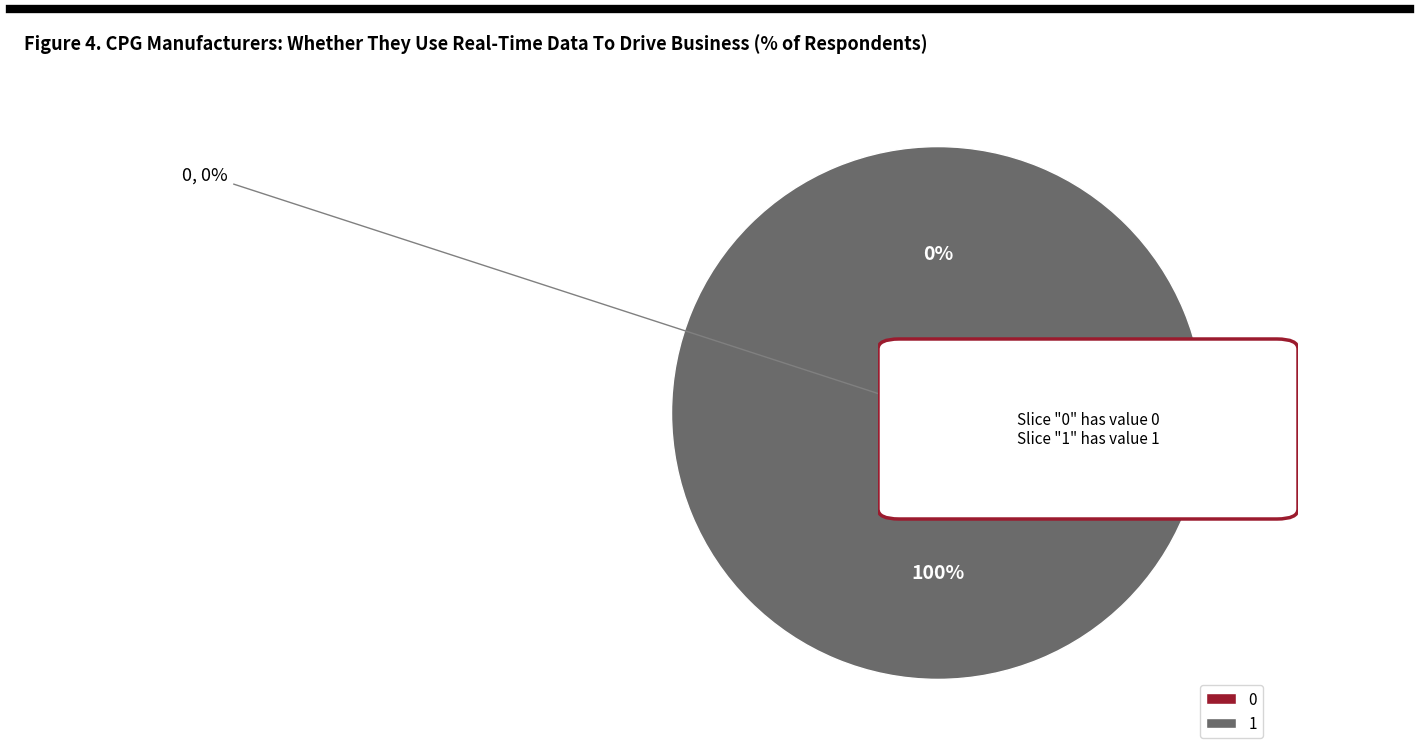

To the nearest percent, what portion does 1 represent?

100%